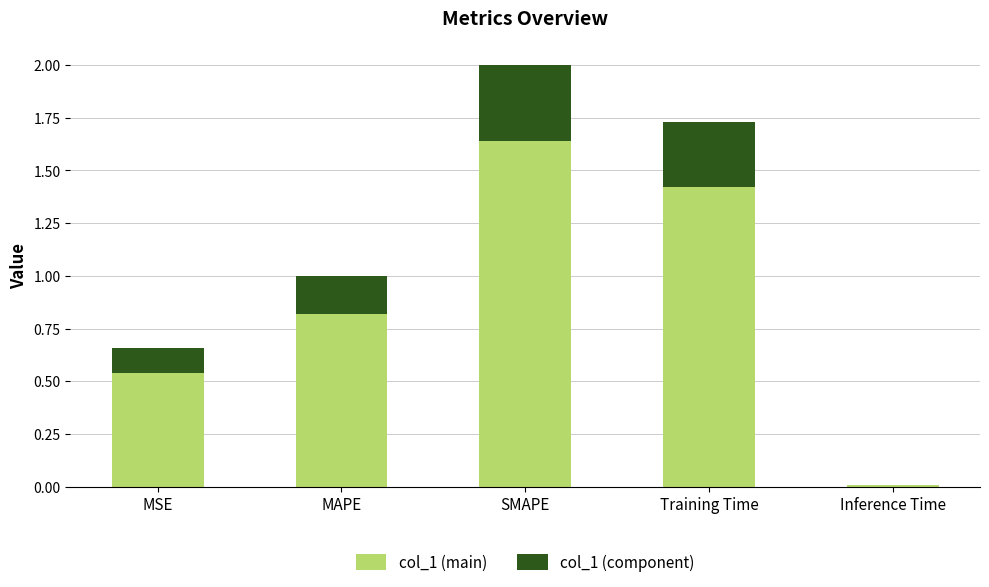

At which category is the sum across all series the highest?

SMAPE